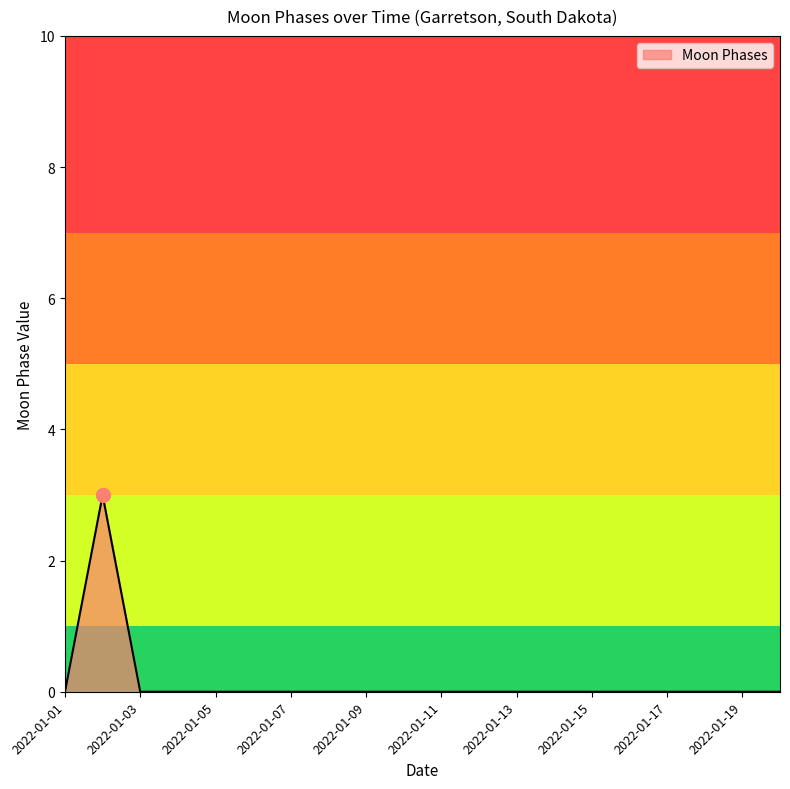

What is the greatest value displayed?

3